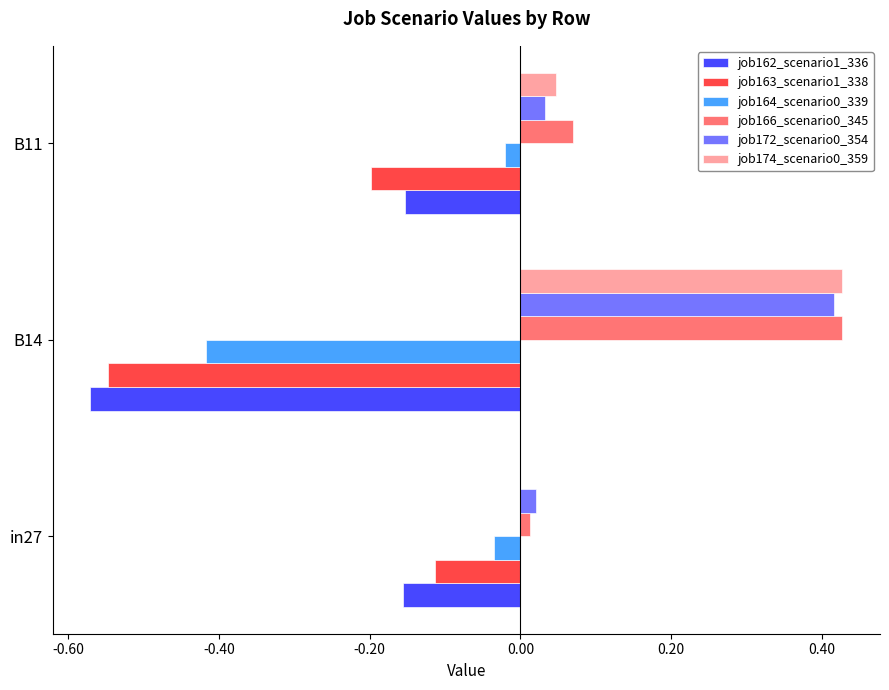

The job164_scenario0_339 series shows -0.0 at in27. True or false?

True